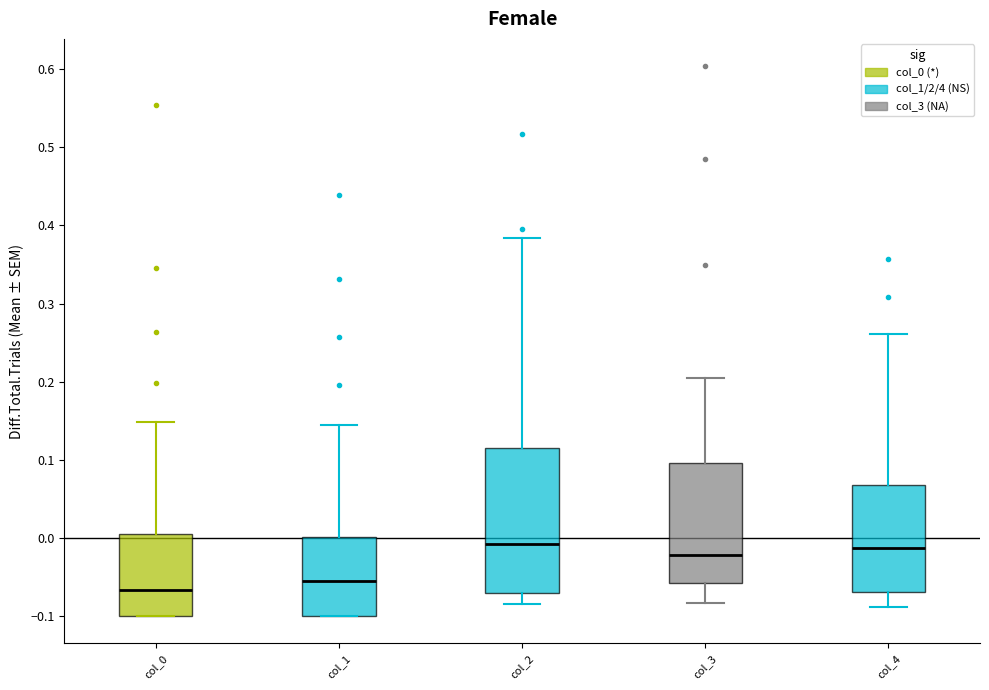

Reading left to right, read every box against the y-axis: the position of its median line, the range the box covers, and the ends of its whiskers. The values are not printed on the chart, so give them approximately, as read against the axis.

col_0: median -0.07, box -0.10 to 0.00, whiskers -0.10 to 0.15
col_1: median -0.06, box -0.10 to 0.00, whiskers -0.10 to 0.14
col_2: median -0.01, box -0.07 to 0.11, whiskers -0.08 to 0.38
col_3: median -0.02, box -0.06 to 0.10, whiskers -0.08 to 0.20
col_4: median -0.01, box -0.07 to 0.07, whiskers -0.09 to 0.26